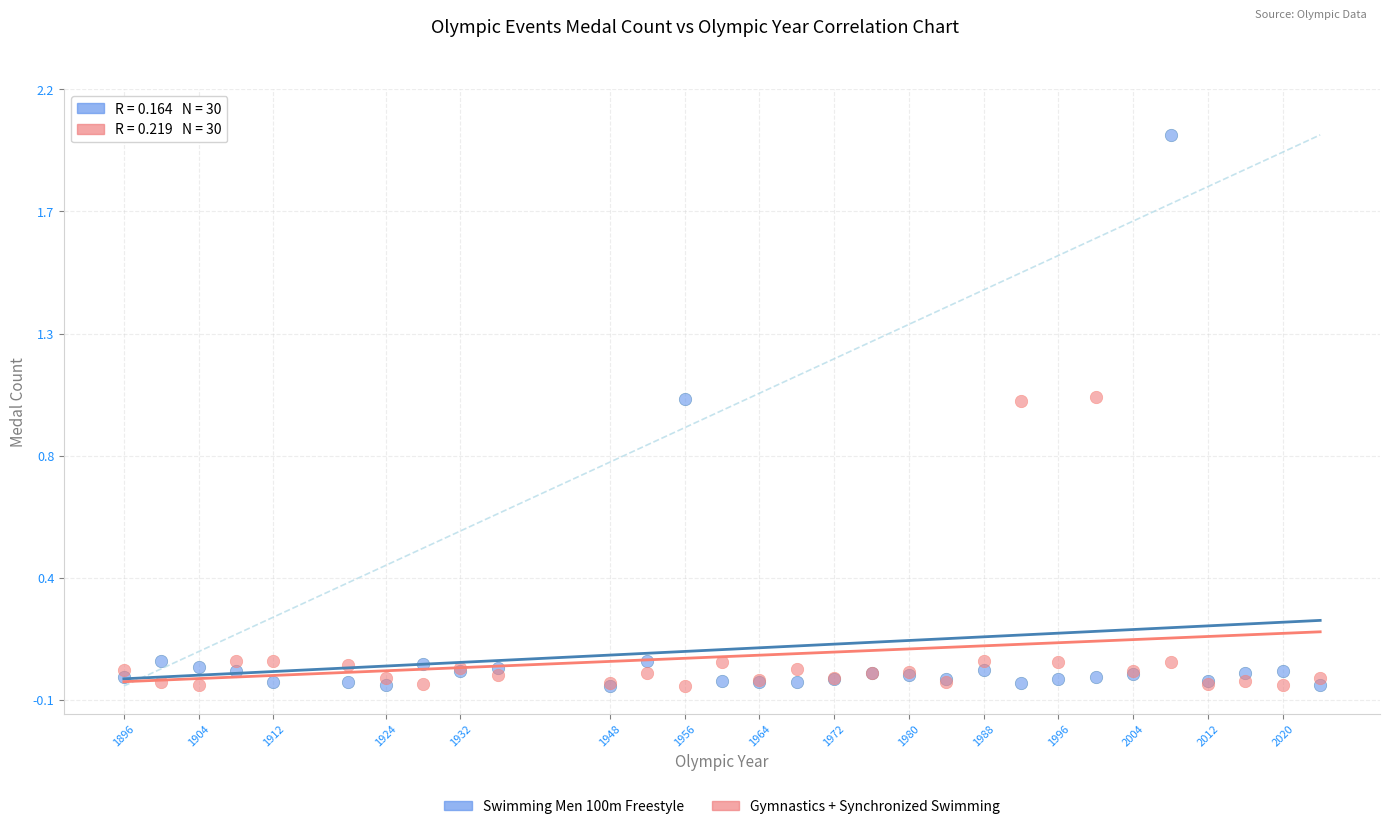

Which series has the largest Y range (max minus min)?

Swimming Men 100m Freestyle